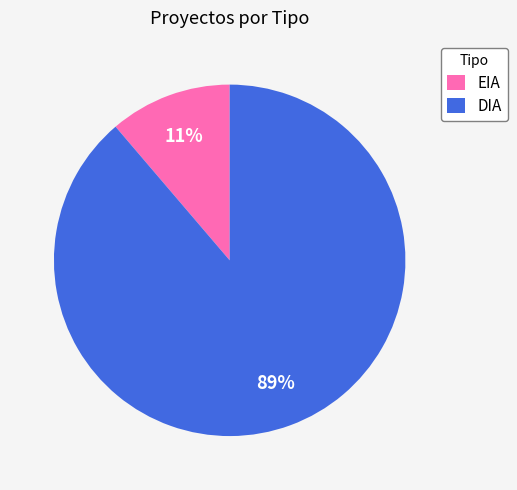

How many segments does this pie chart have?

2